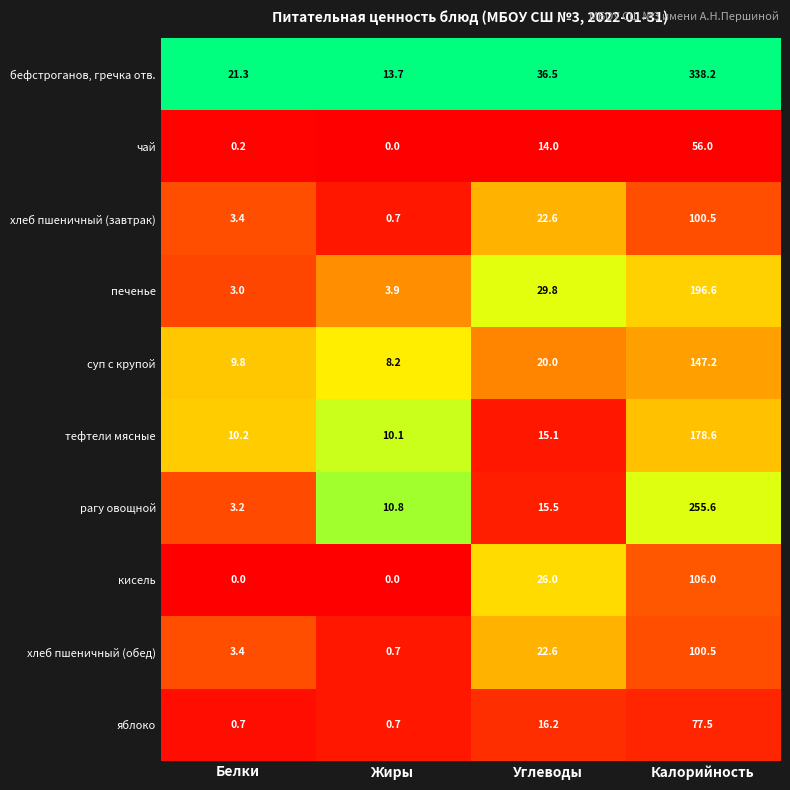

Read the суп с крупой value at Жиры.

8.2